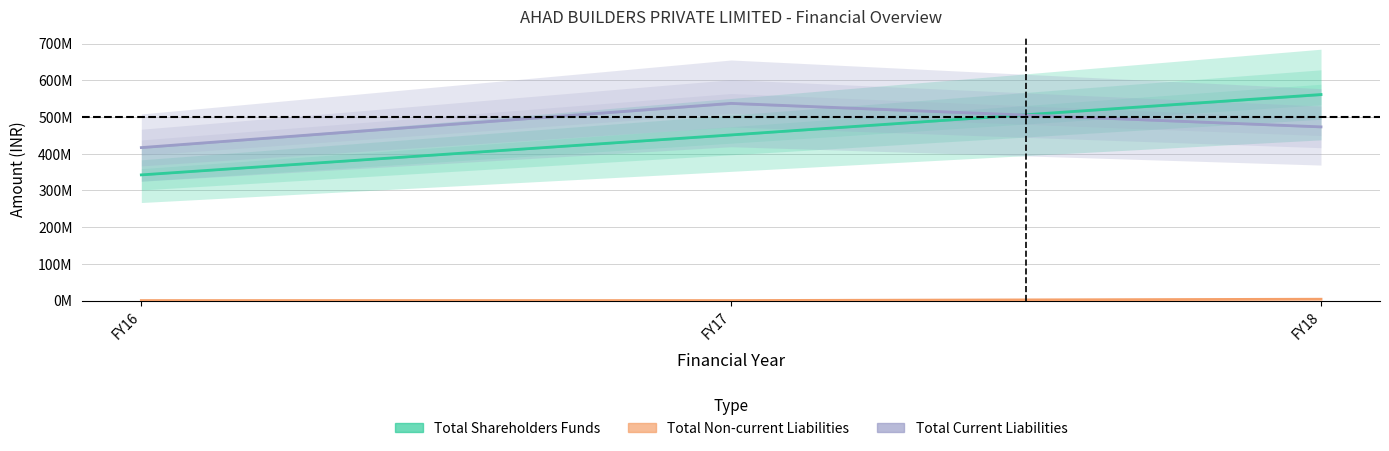

How many Total non-current liabilities values are between 0 and 3644000?

3